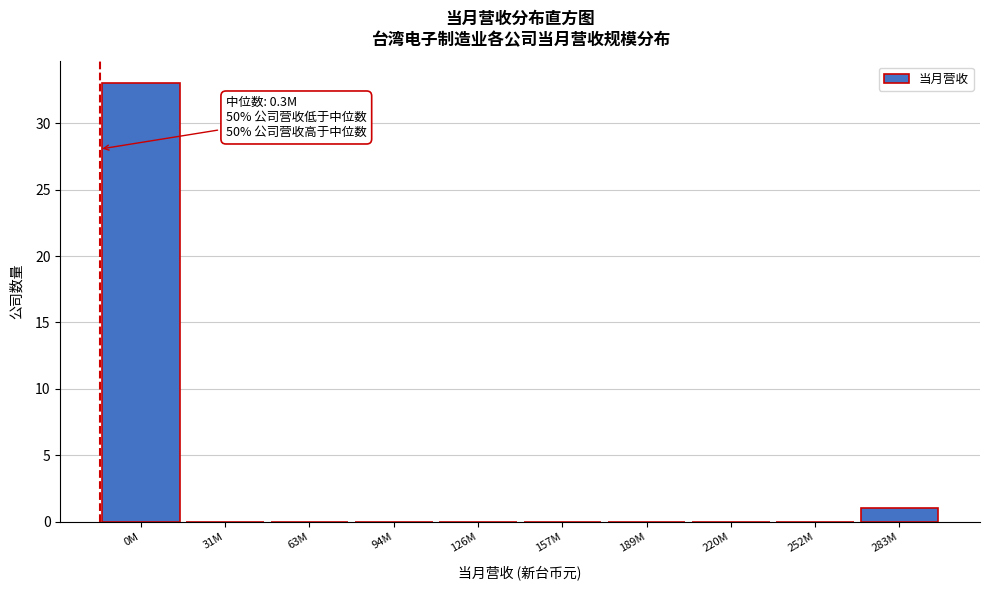

Reading left to right, transcribe all the data shown in this chart.

0M=33	31M=0	63M=0	94M=0	126M=0	157M=0	189M=0	220M=0	252M=0	283M=1